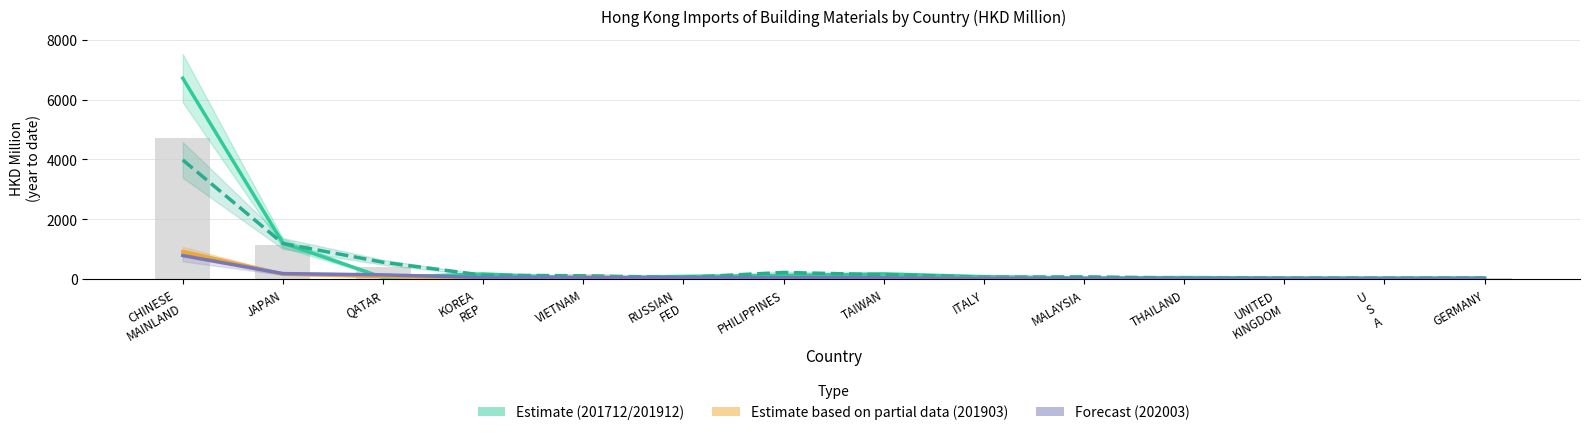

How many data points in Forecast (202003) are above 42?

8